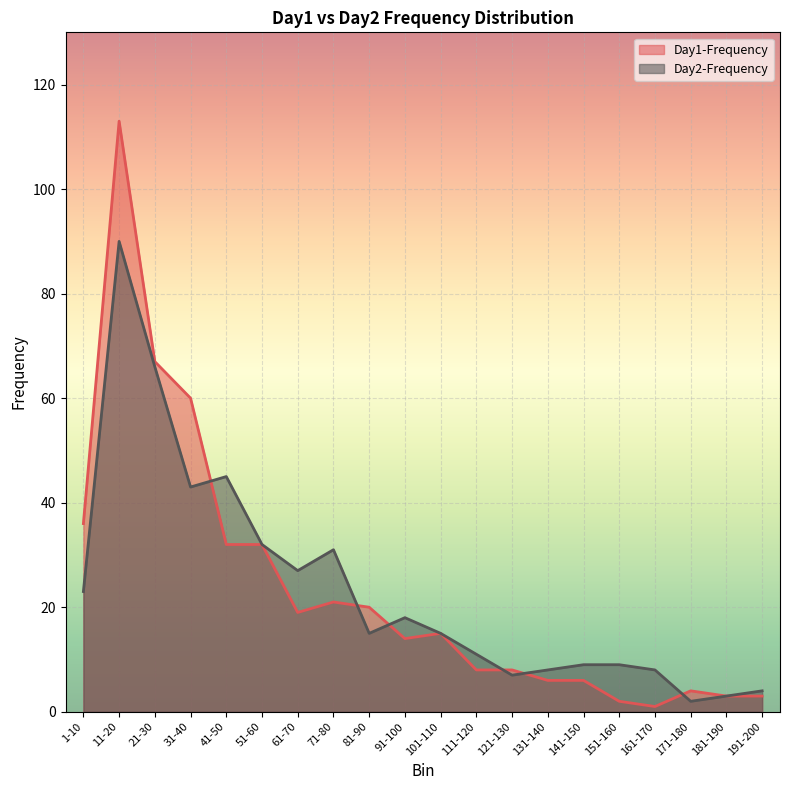

What is the sum of the Day2-Frequency values at 31-40 and 51-60?

75